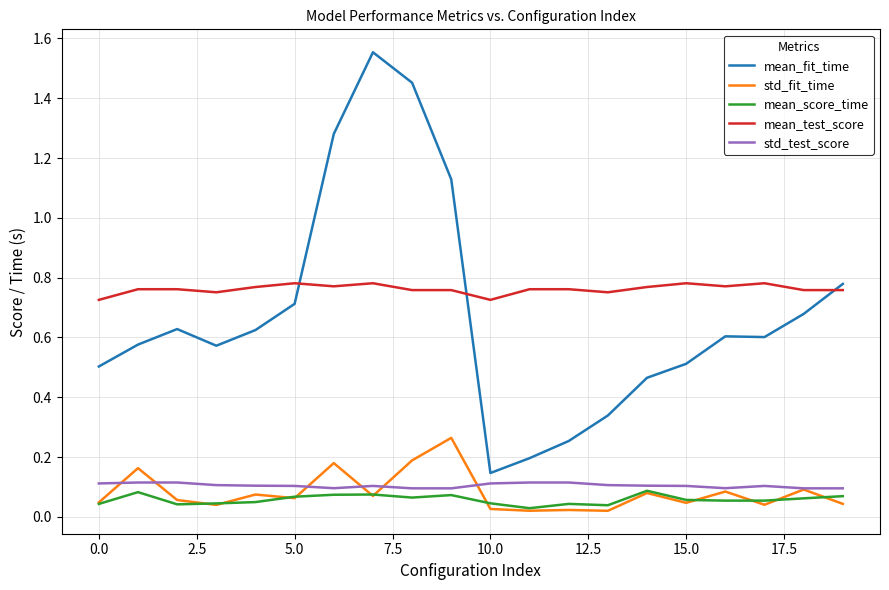

True or false: std_test_score and mean_fit_time cross at least once.

False